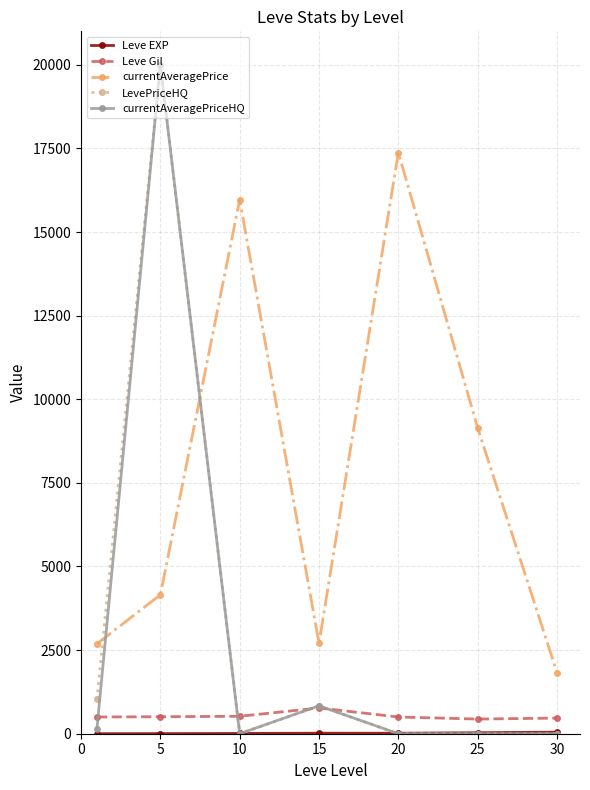

What is the maximum value for LevePriceHQ?

20000.0